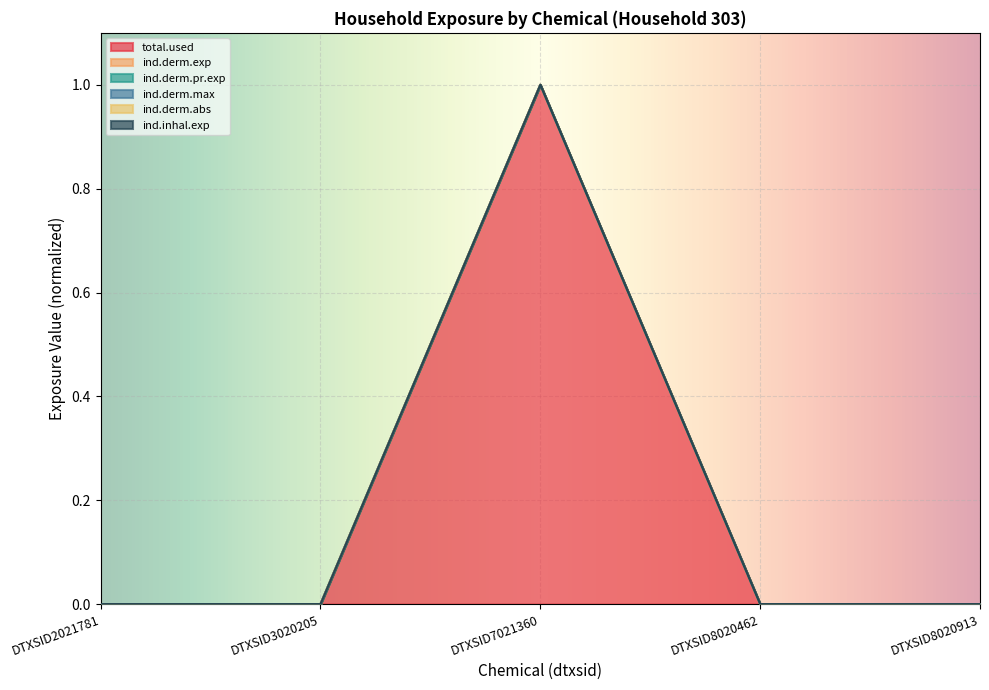

True or false: ind.inhal.exp and ind.derm.abs intersect in this chart.

False